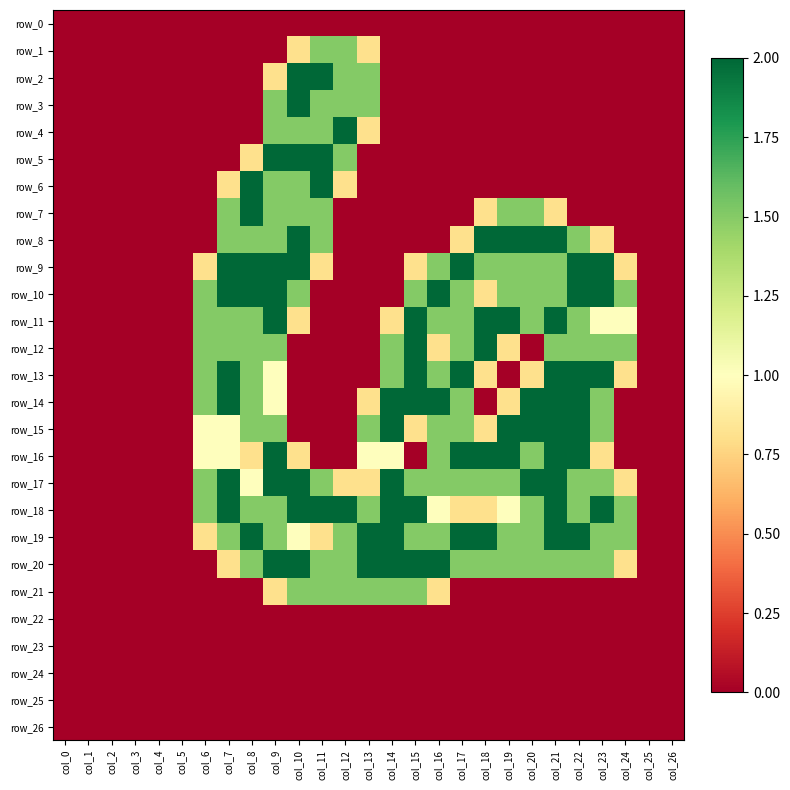

Which series changed the most between col_10 and col_18?

row_2